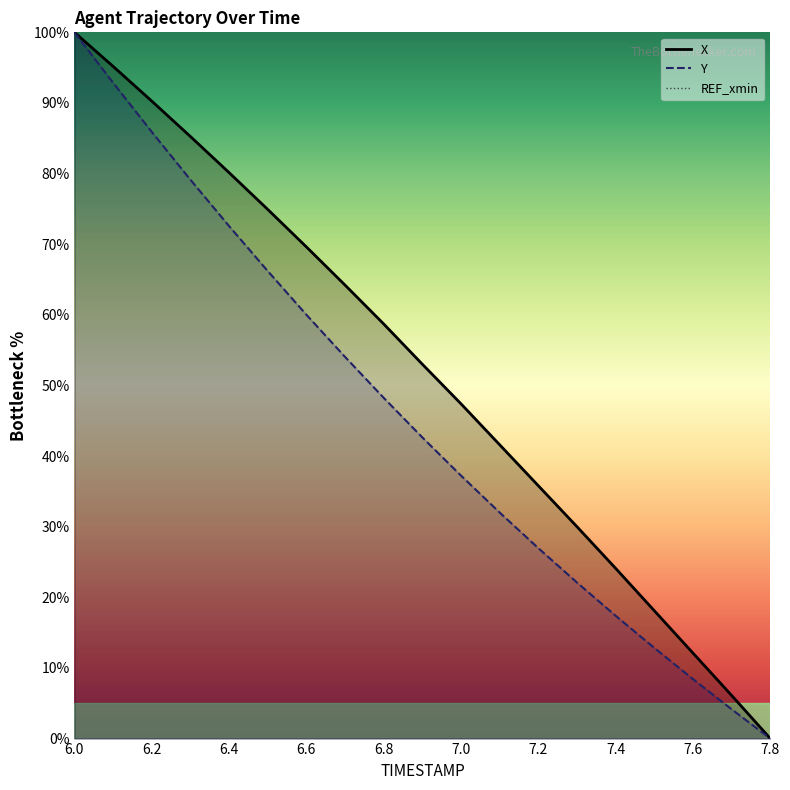

Is the value of Y at 6.9 greater than the value of X at 6.7?

No